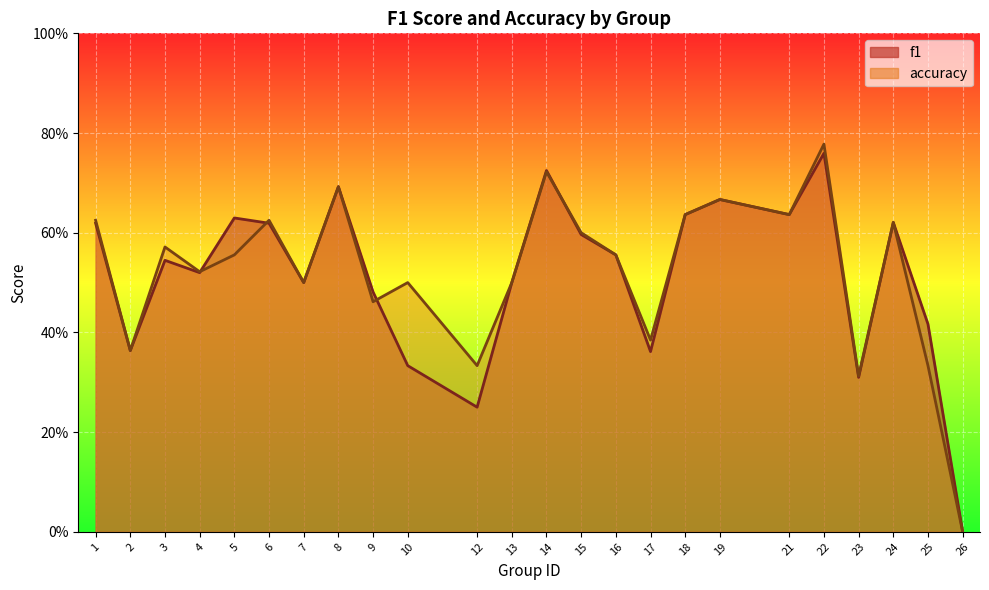

What is the greatest value displayed?

0.8